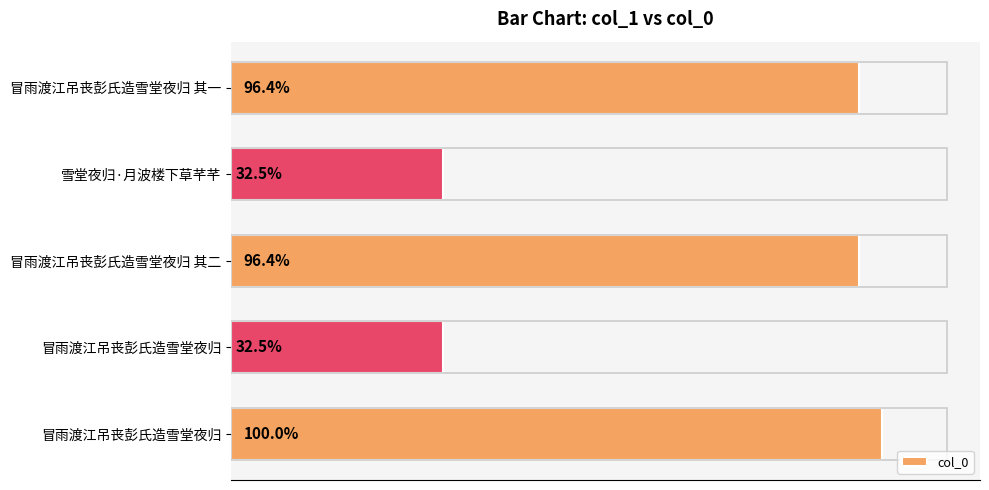

Does the chart contain any negative values?

No